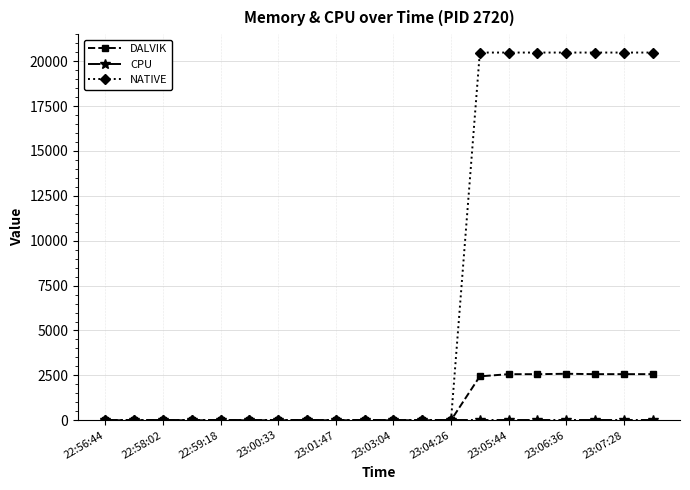

Which series has the largest range (max minus min)?

NATIVE